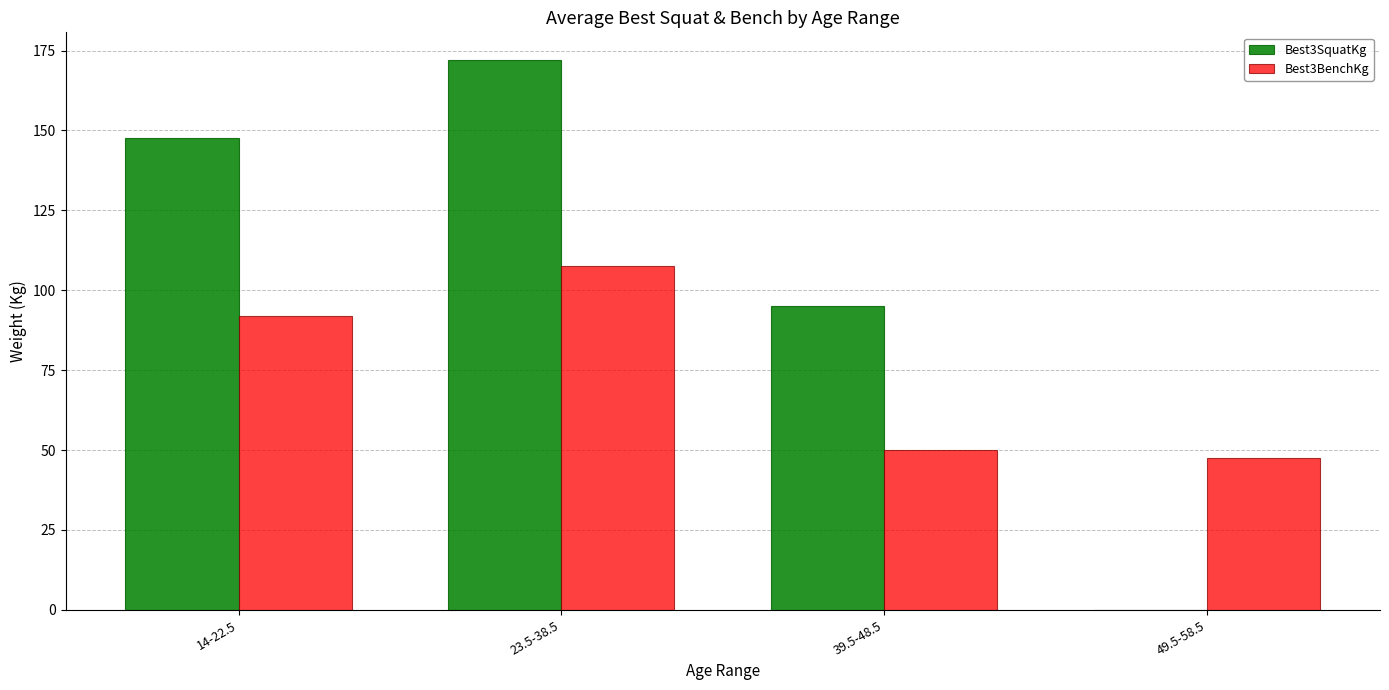

What is the sum of the Best3SquatKg values at 49.5-58.5 and 14-22.5?

147.8